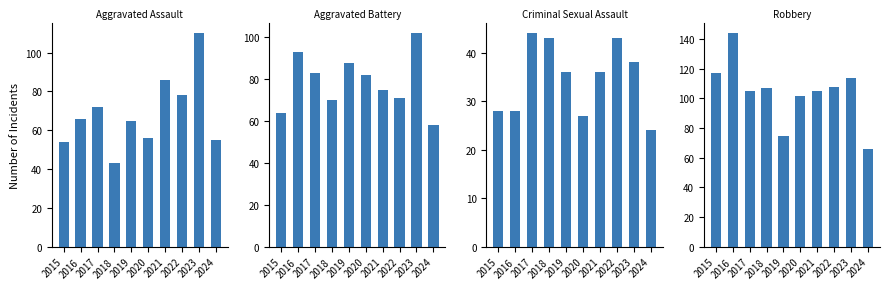

What is the difference between the second highest and minimum values in the Aggravated Assault series?

43